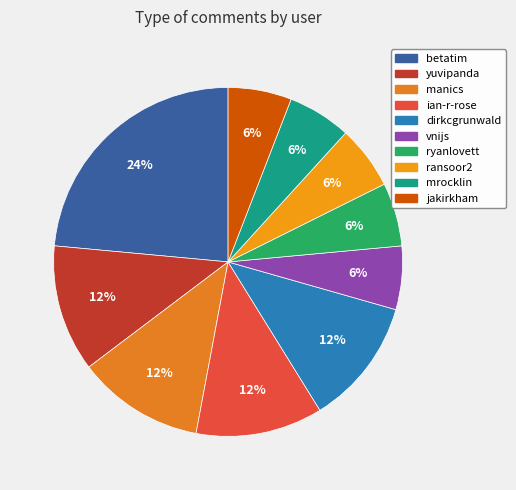

Count the number of slices in the pie.

10